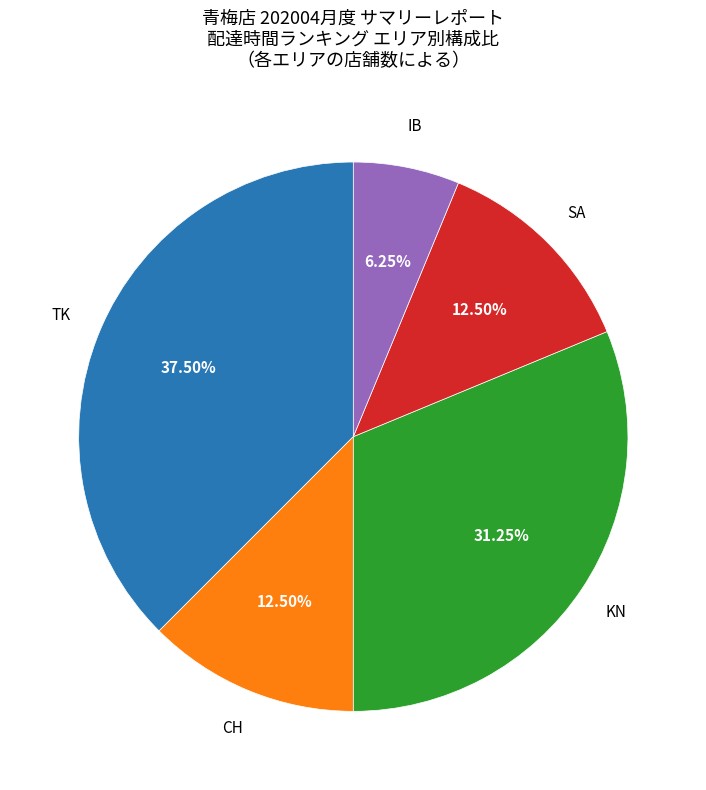

Is there a majority slice in this chart?

No